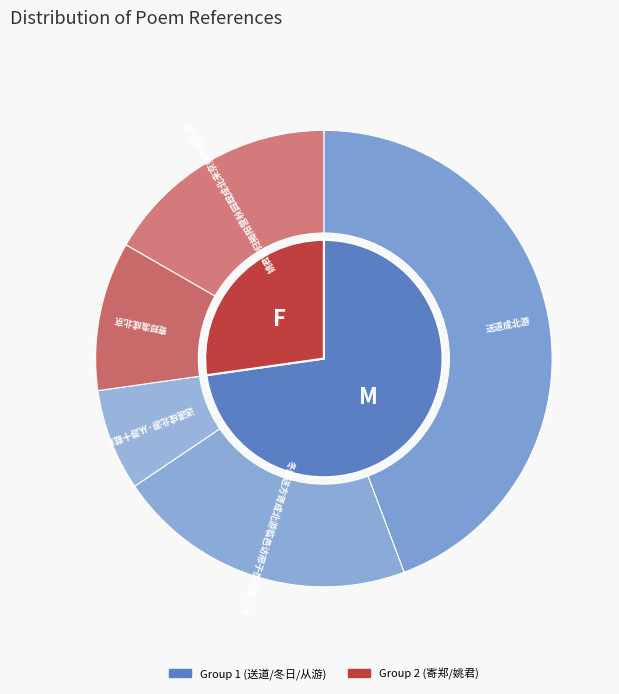

To the nearest percent, what is the difference between the 姚君悫归揭阳营秋园既成北来京师作图索诗 and 送道成北游·从游十载前 slice percentages?

9%